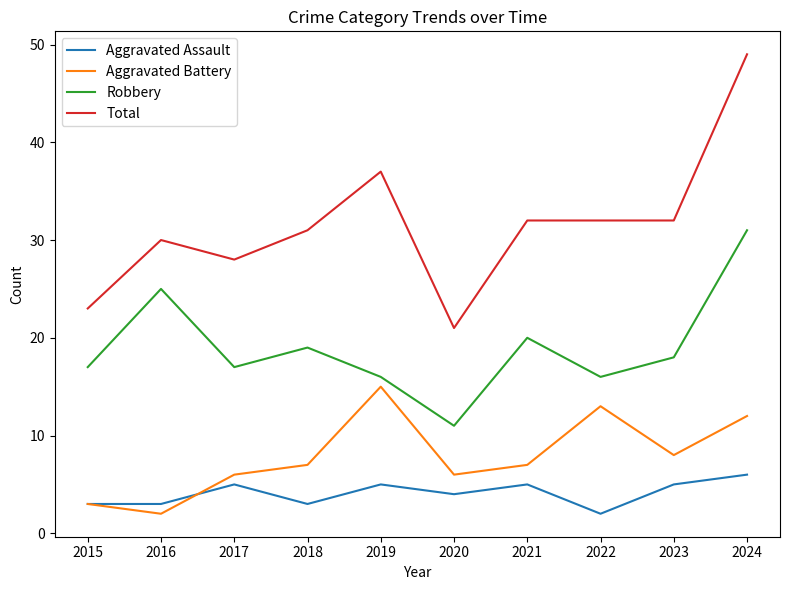

True or false: Robbery and Aggravated Battery intersect in this chart.

False